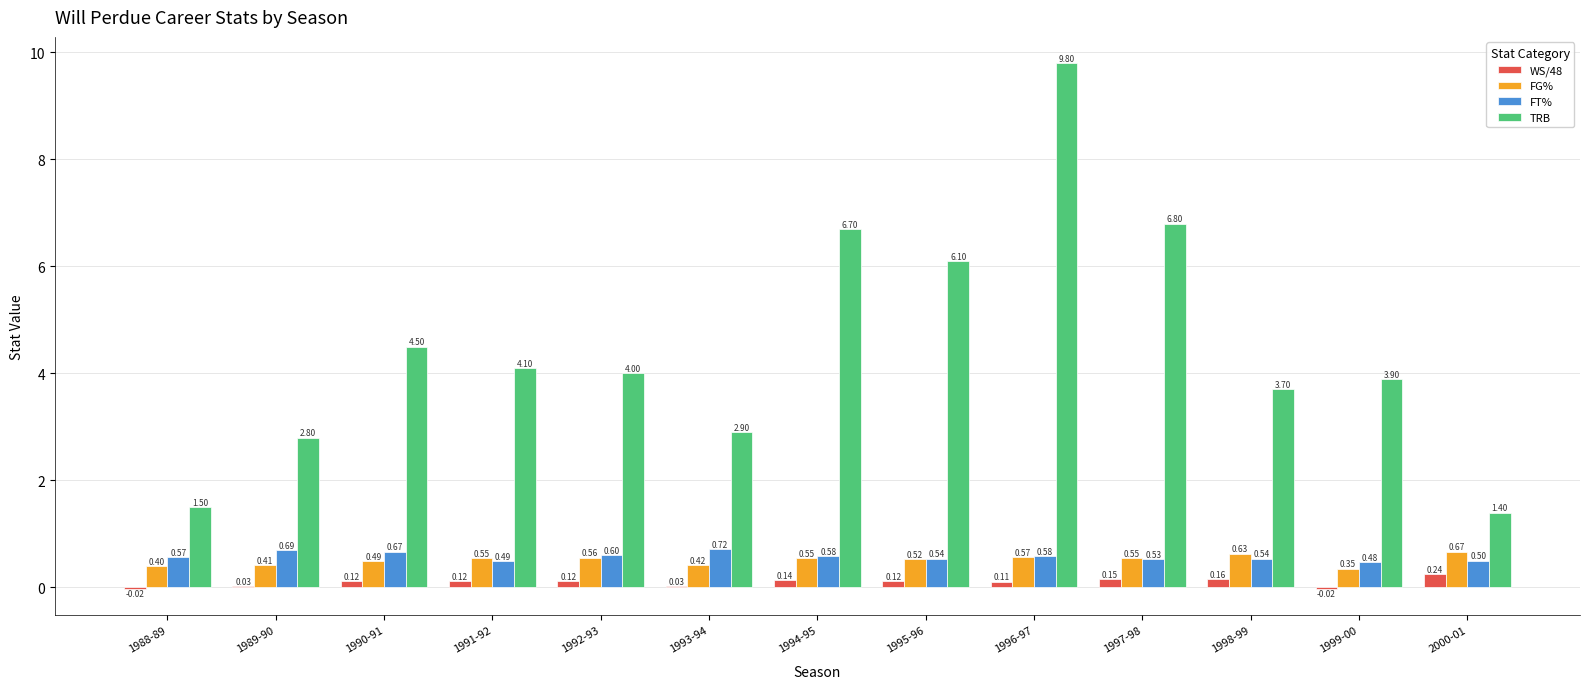

Is the value of FG% at 1990-91 greater than the value of TRB at 1989-90?

No